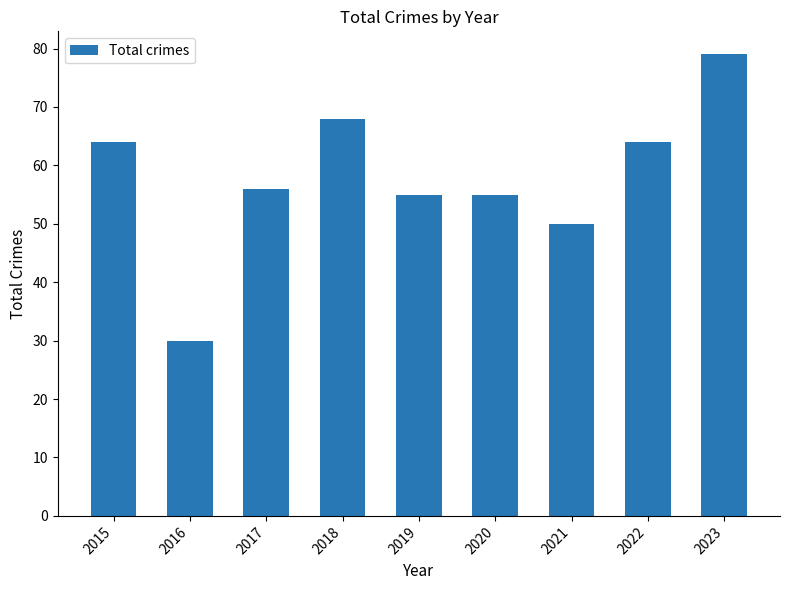

Reading right to left, what are all the values shown in this chart?

79	64	50	55	55	68	56	30	64